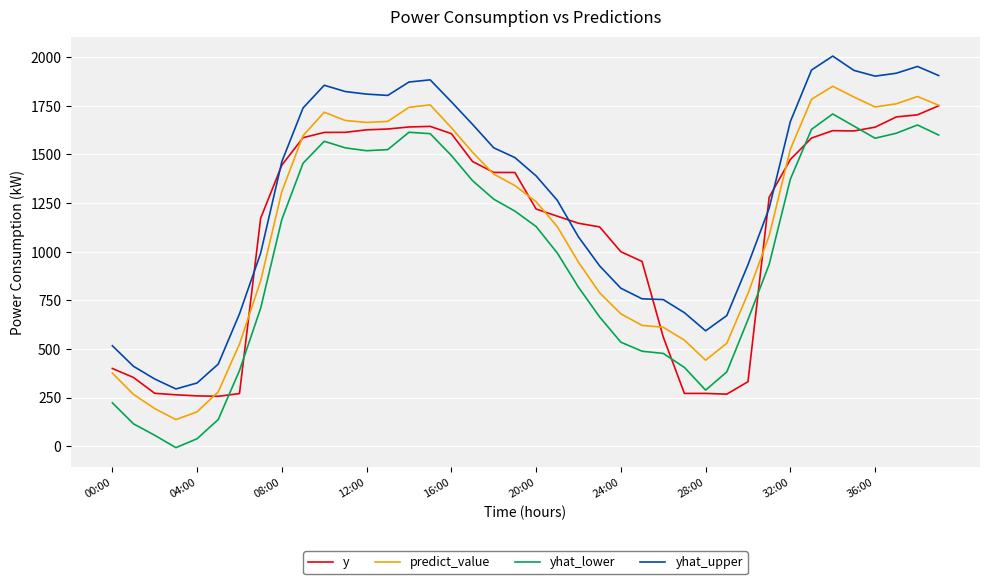

What is the maximum value for predict_value?

1849.9